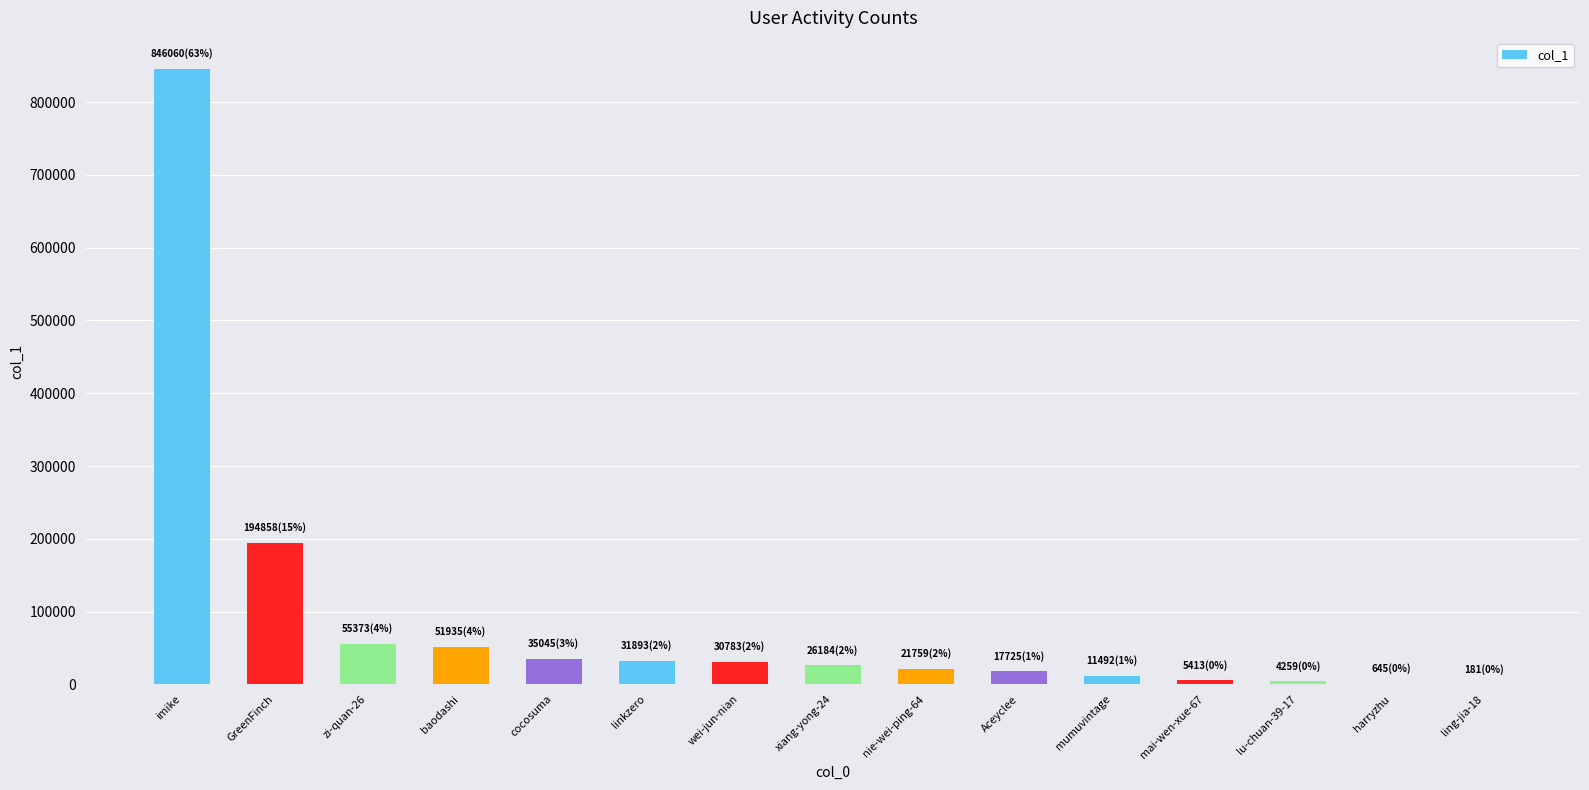

What is the sum of all values?

1333605